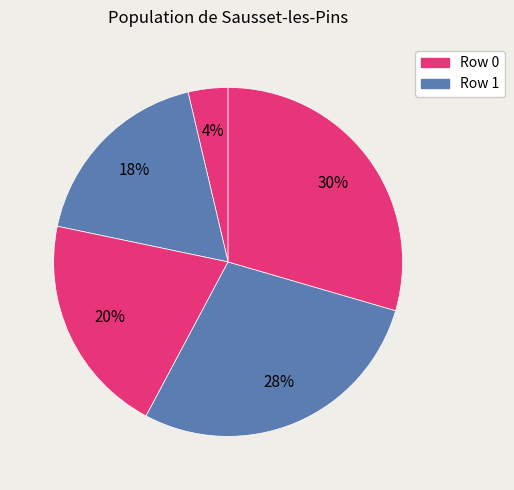

How many segments does this pie chart have?

5